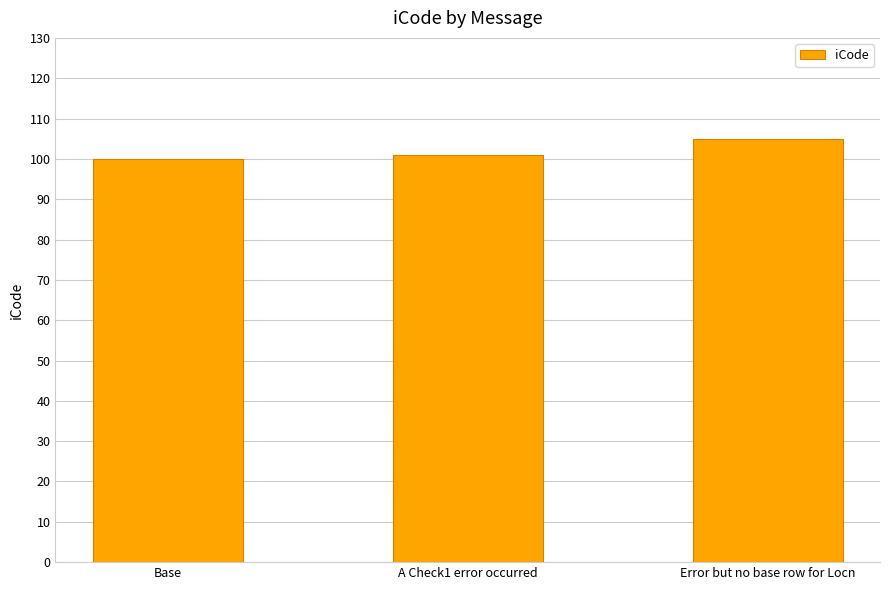

Reading left to right, what are all the values shown in this chart?

Base=100	A Check1 error occurred=101	Error but no base row for Locn=105